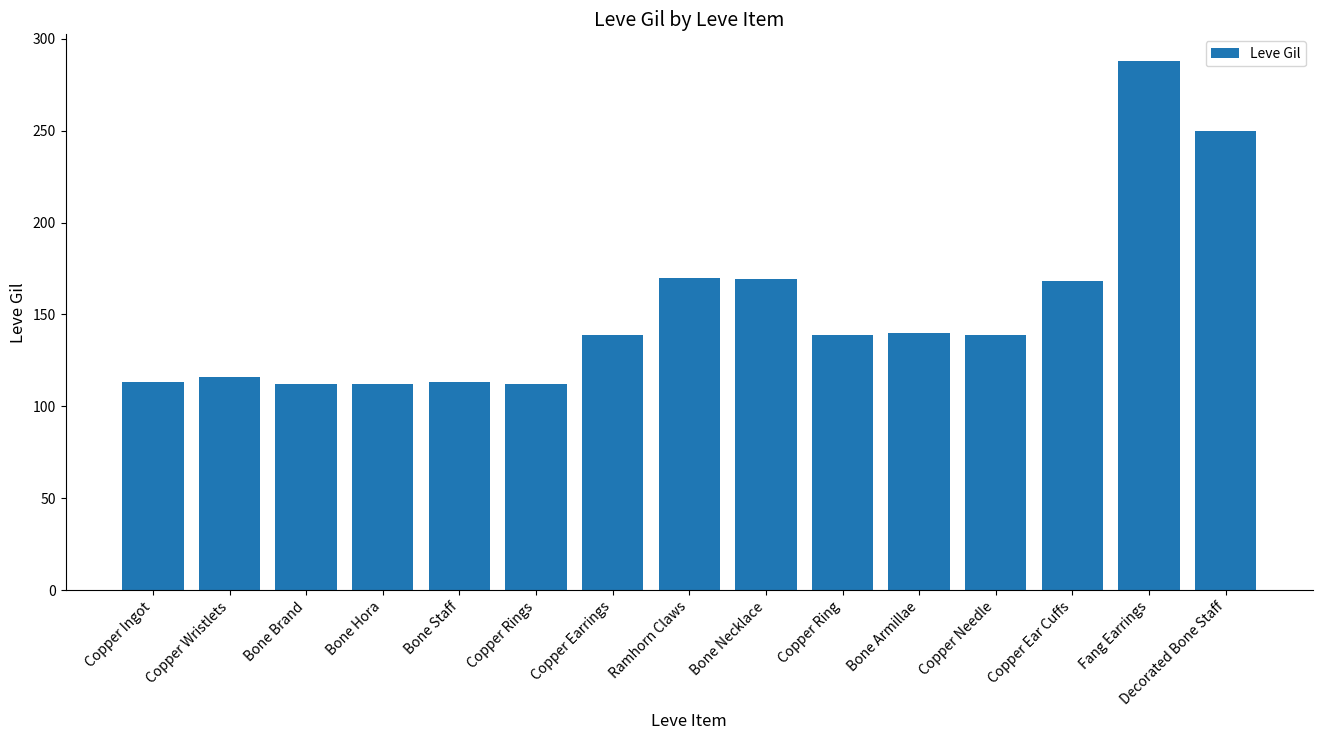

Which label corresponds to the largest value in the chart?

Fang Earrings